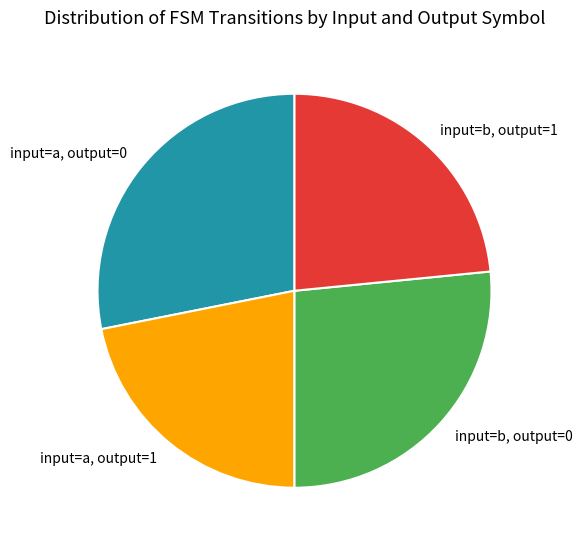

Count the number of slices in the pie.

4